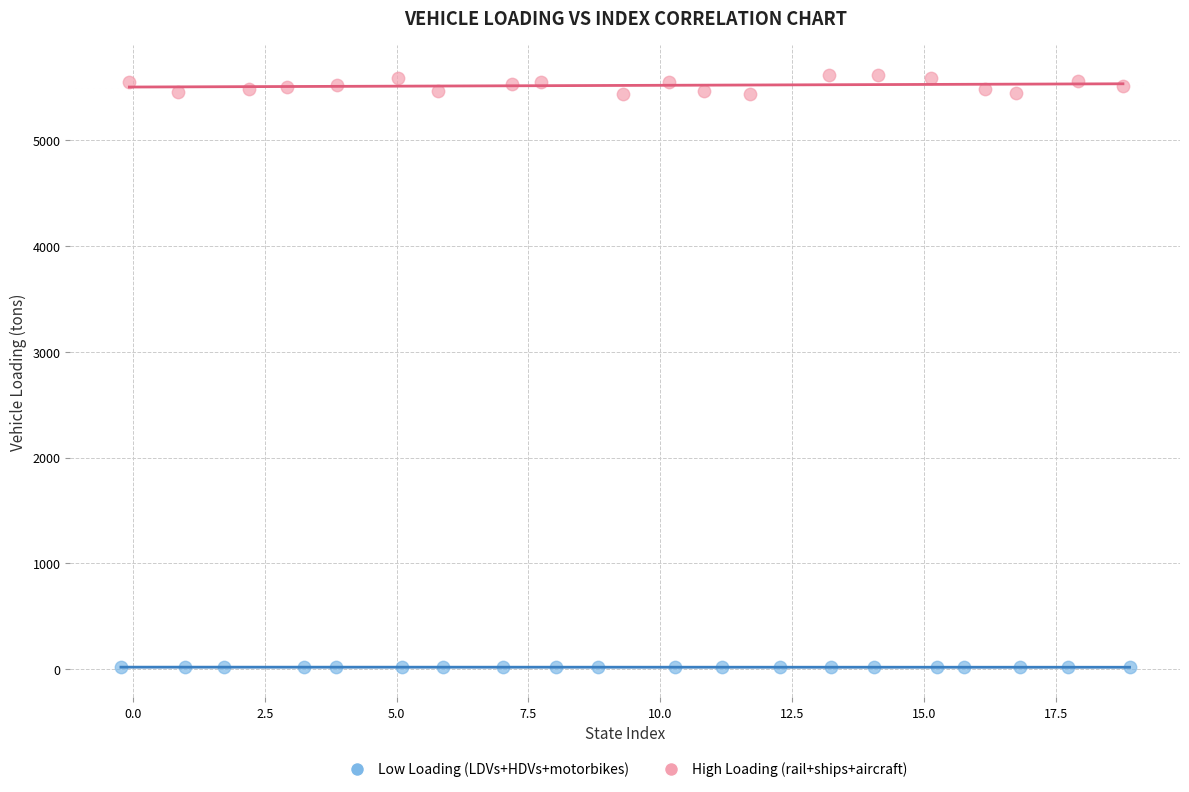

Which series has the widest spread of Y values?

High Loading (rail+ships+aircraft)